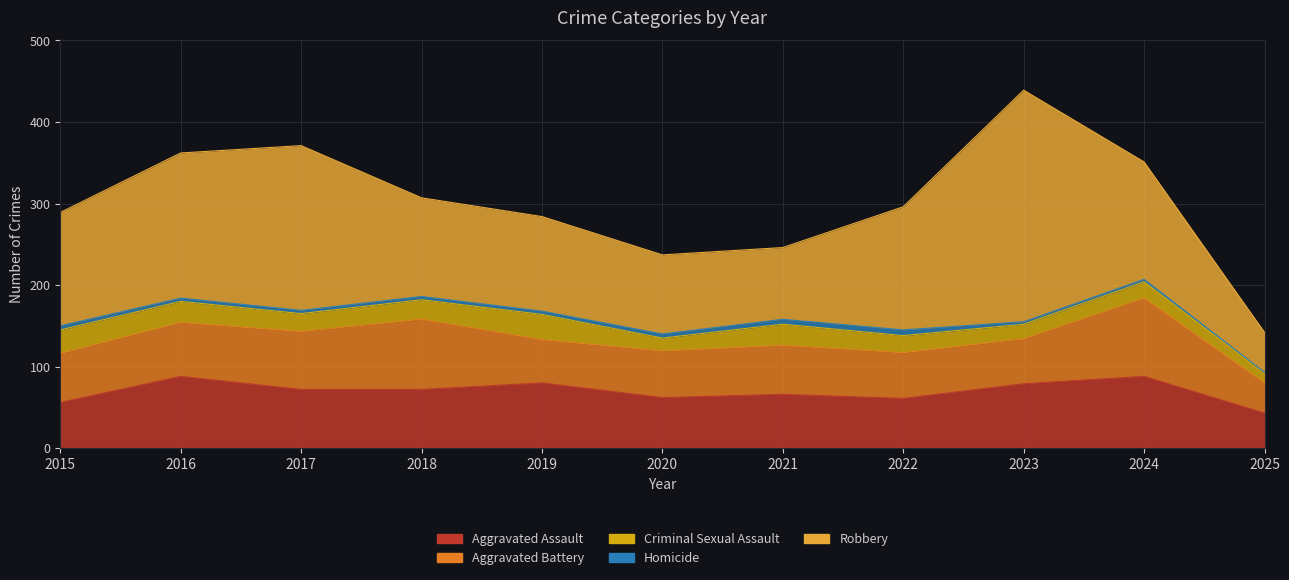

True or false: Robbery and Aggravated Battery cross at least once.

False